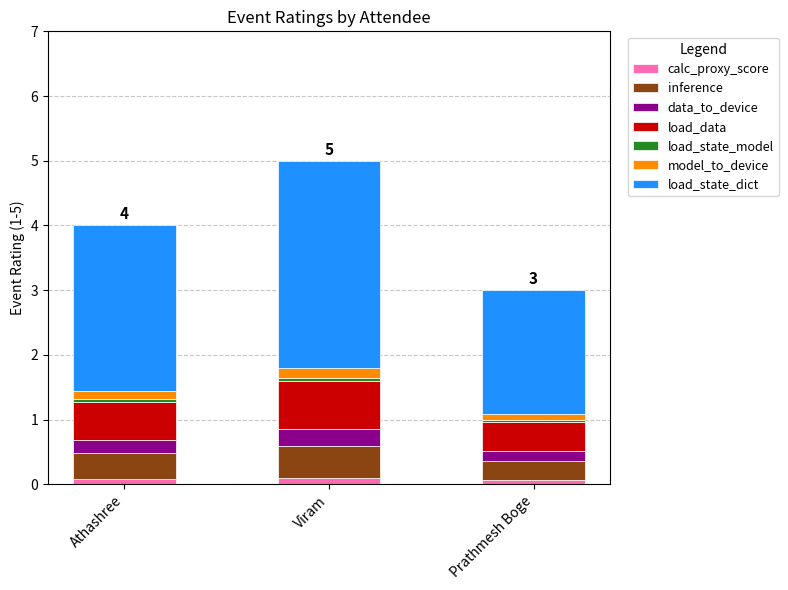

At which category is the sum across all series the highest?

Viram